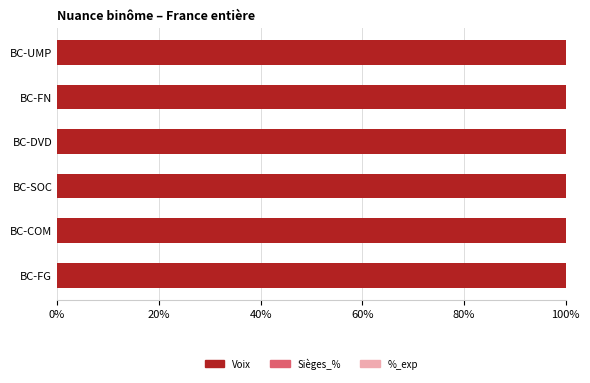

True or false: Voix has a value of 135.8 at BC-FN.

False